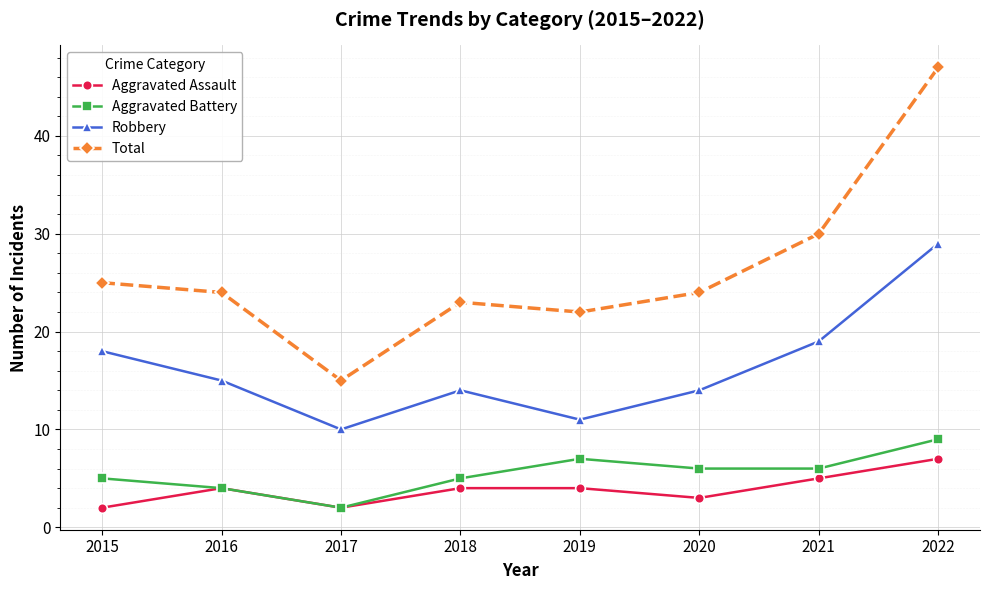

Rank the series by their maximum value, from highest to lowest.

Total, Robbery, Aggravated Battery, Aggravated Assault